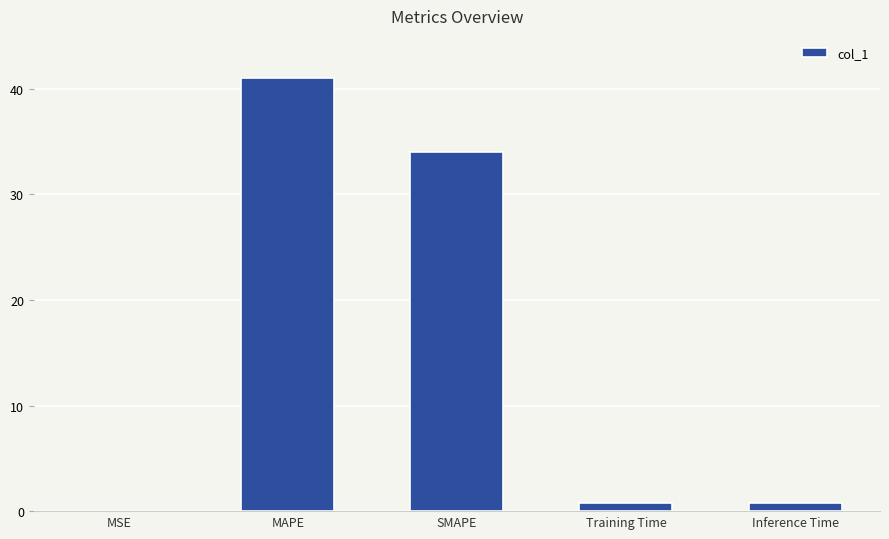

Is it true that the value at SMAPE is 49.2?

False